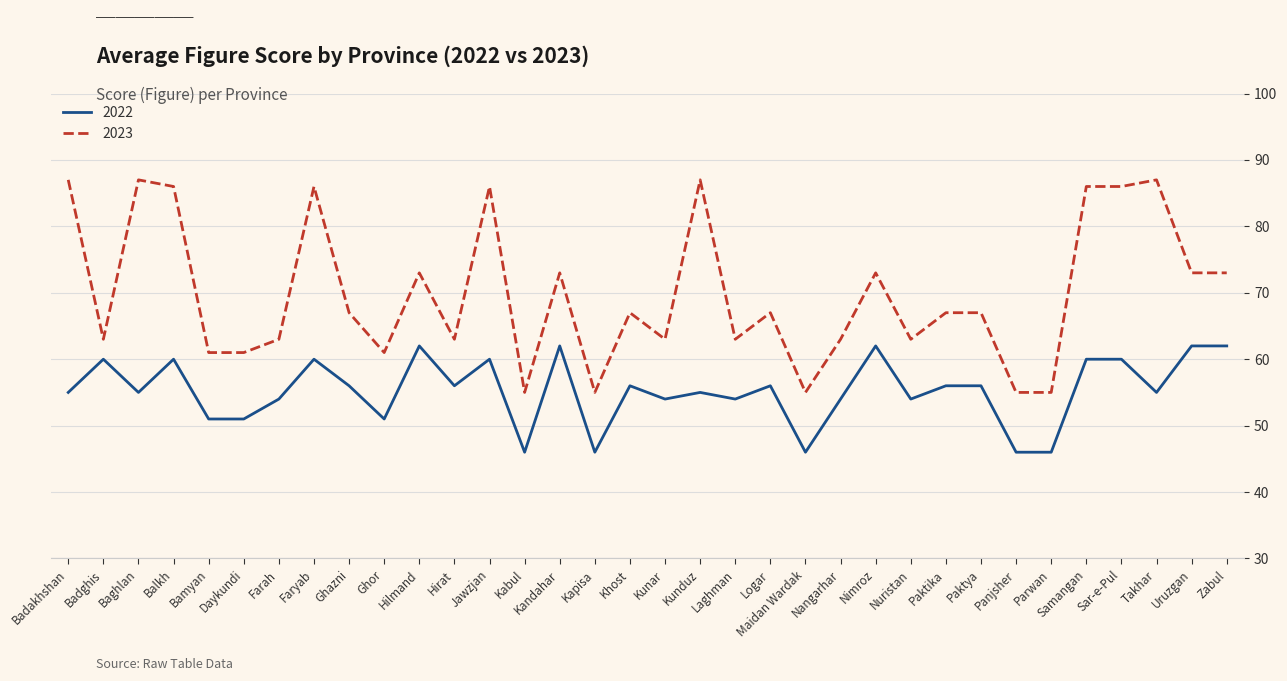

Which series has the largest total across all categories?

2023